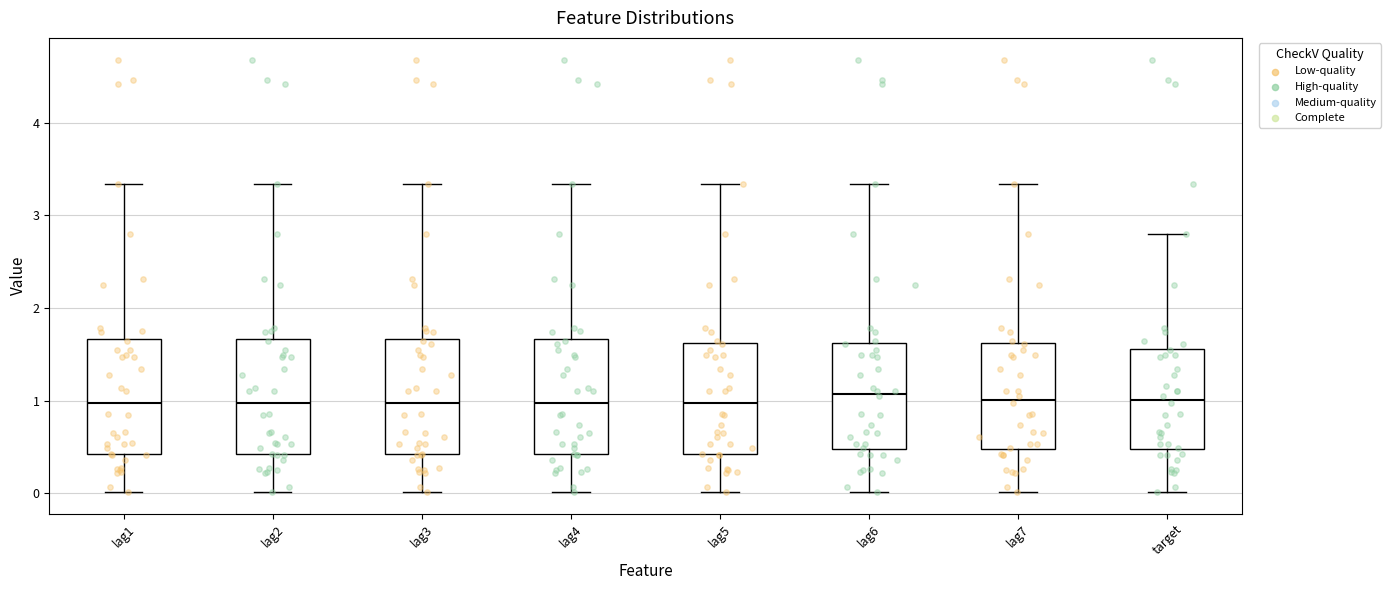

Reading left to right, transcribe this box plot: for each box, give where its median line is, the range the box spans, and where its two whiskers end, as read against the y-axis. The values are not printed on the chart, so give them approximately, as read against the axis.

lag1: median 1.0, box 0.4 to 1.7, whiskers 0.0 to 3.3
lag2: median 1.0, box 0.4 to 1.7, whiskers 0.0 to 3.3
lag3: median 1.0, box 0.4 to 1.7, whiskers 0.0 to 3.3
lag4: median 1.0, box 0.4 to 1.7, whiskers 0.0 to 3.3
lag5: median 1.0, box 0.4 to 1.6, whiskers 0.0 to 3.3
lag6: median 1.1, box 0.5 to 1.6, whiskers 0.0 to 3.3
lag7: median 1.0, box 0.5 to 1.6, whiskers 0.0 to 3.3
target: median 1.0, box 0.5 to 1.6, whiskers 0.0 to 2.8